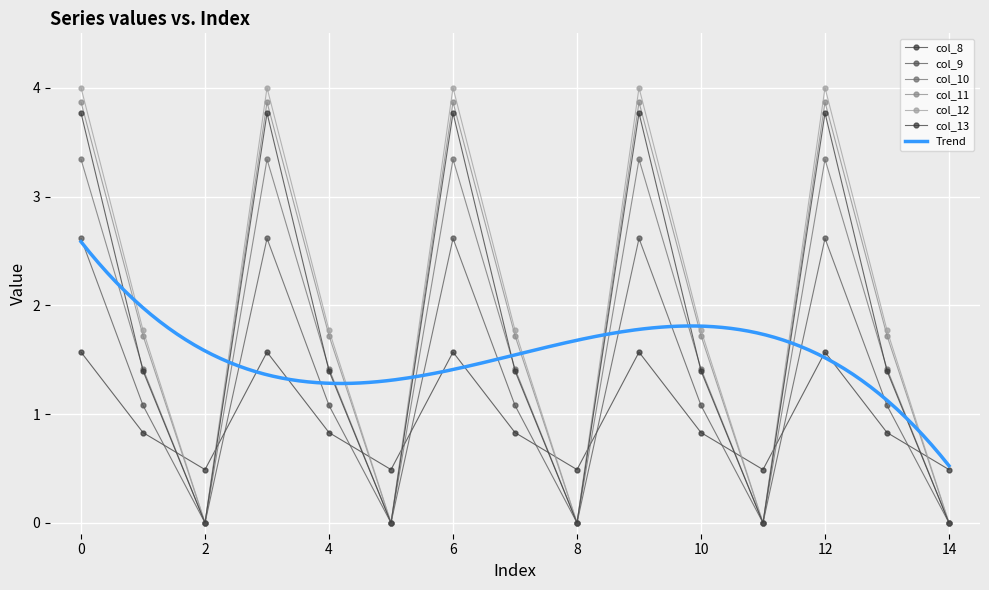

What is the value of the col_11 point at the 2nd from the left?

1.7